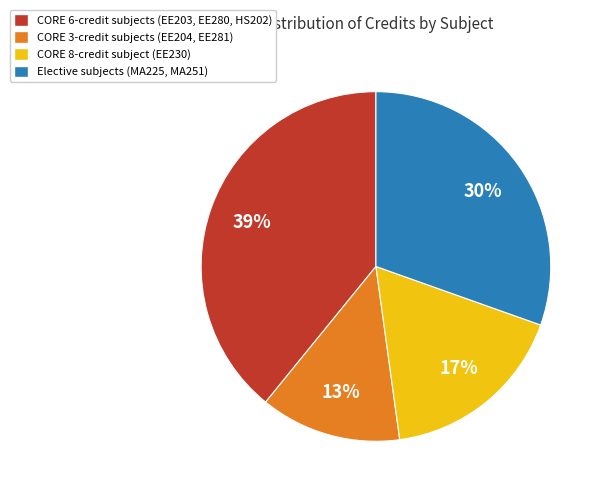

To the nearest percent, what percentage of the pie is CORE 6-credit subjects (EE203, EE280, HS202)?

39%